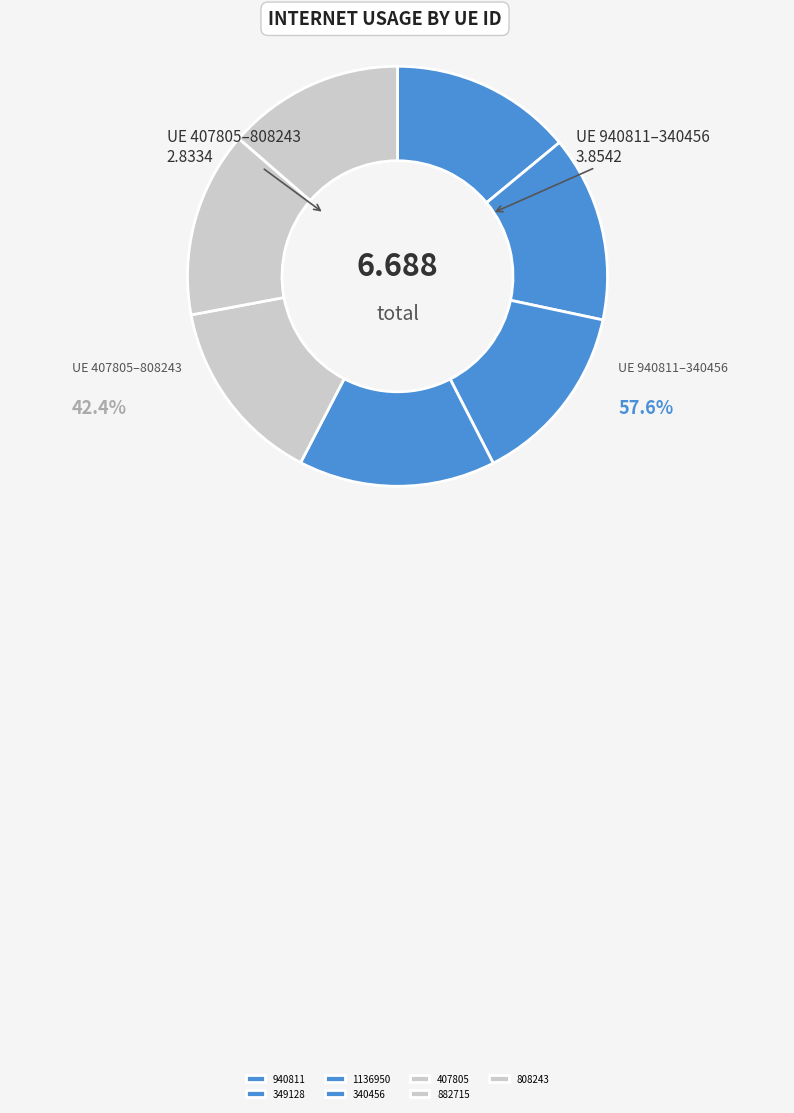

Which category has the biggest portion of the pie?

340456